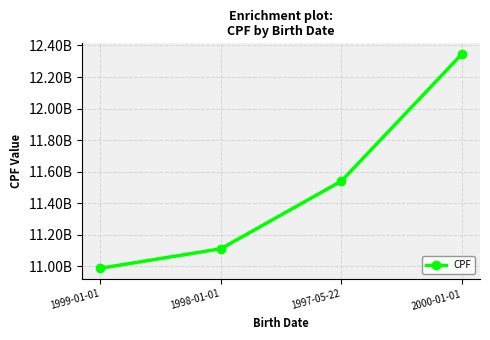

Between 1997-05-22 and 1999-01-01, which is larger?

1997-05-22